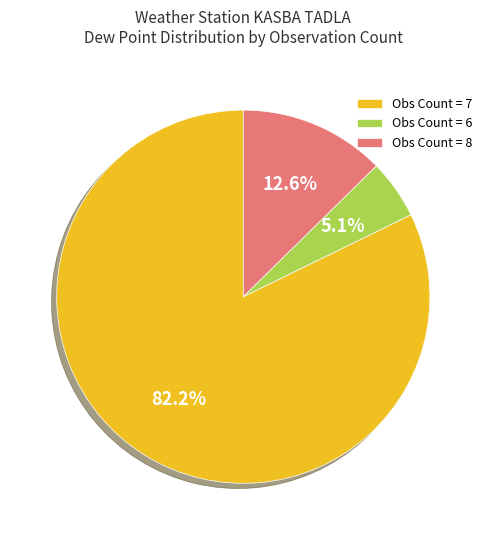

What is the ratio of the value at Obs Count = 7 to the value at Obs Count = 8?

6.5